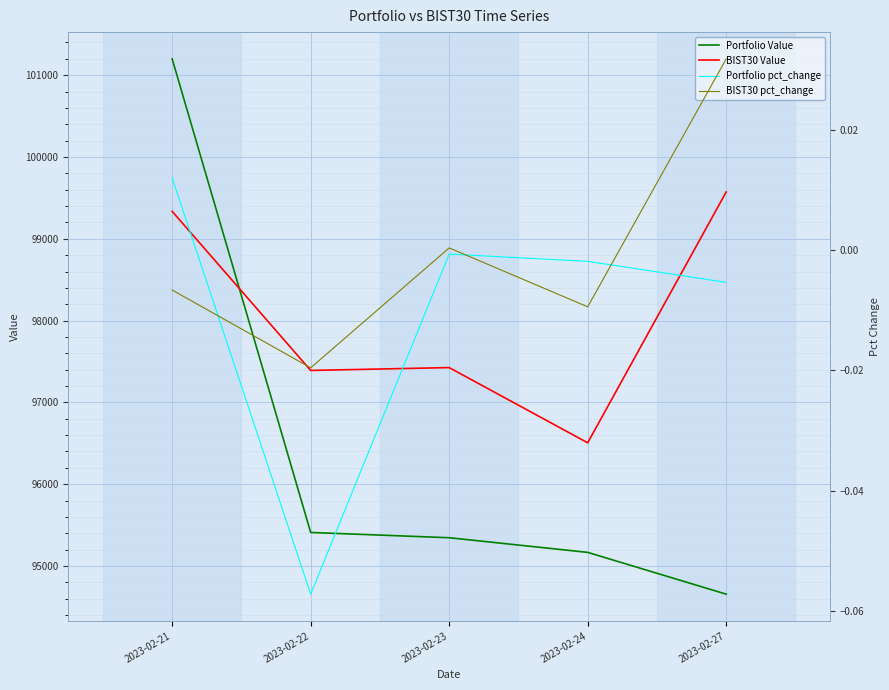

What is the sum of the Portfolio pct_change values at 2023-02-22 and 2023-02-24?

-0.1